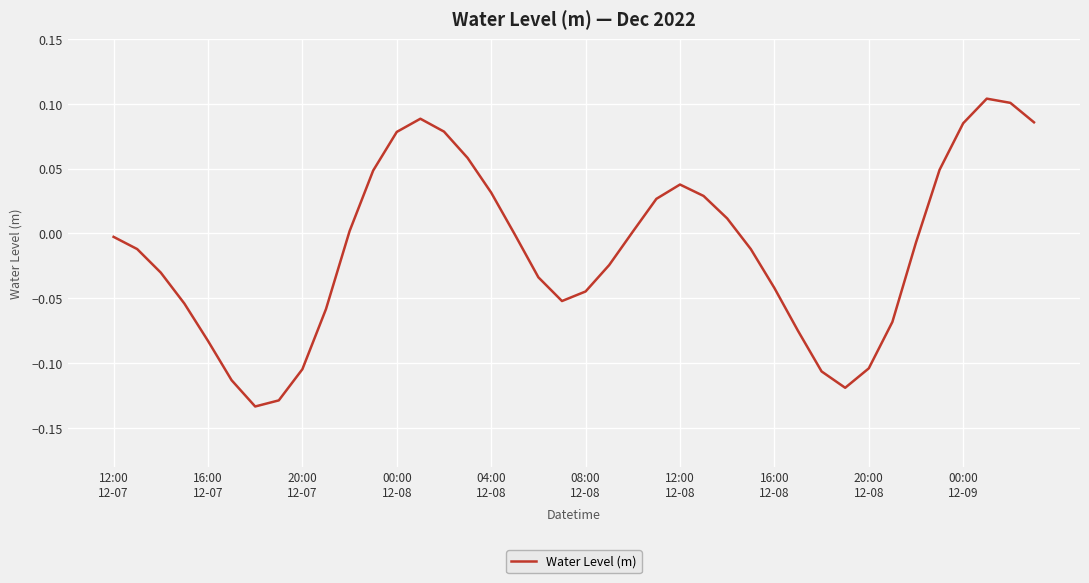

How many distinct data groups are displayed?

1